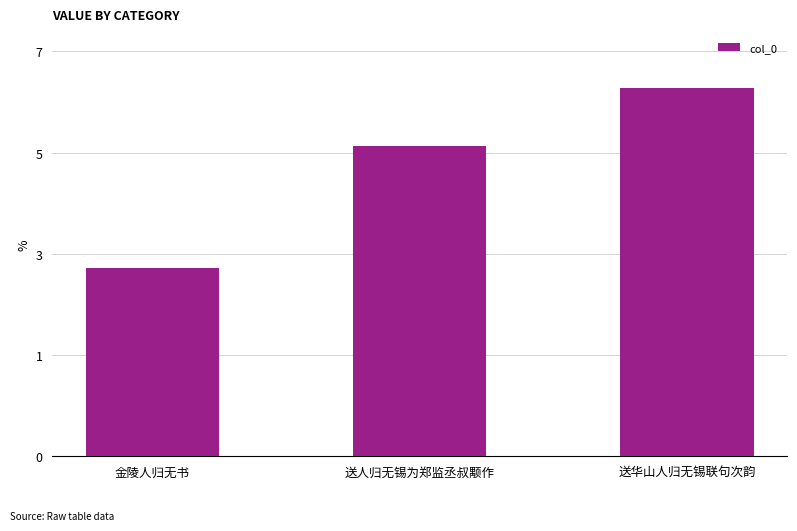

Reading right to left, transcribe all the data shown in this chart.

送华山人归无锡联句次韵=664054	送人归无锡为郑监丞叔颙作=559855	金陵人归无书=339241